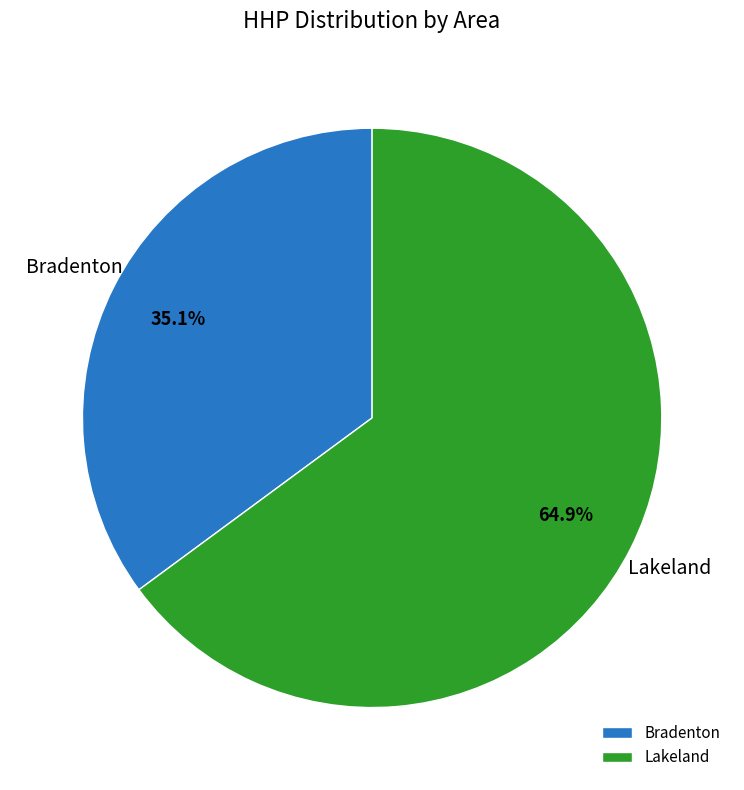

To the nearest percent, what is the combined percentage of Bradenton and Lakeland?

100%